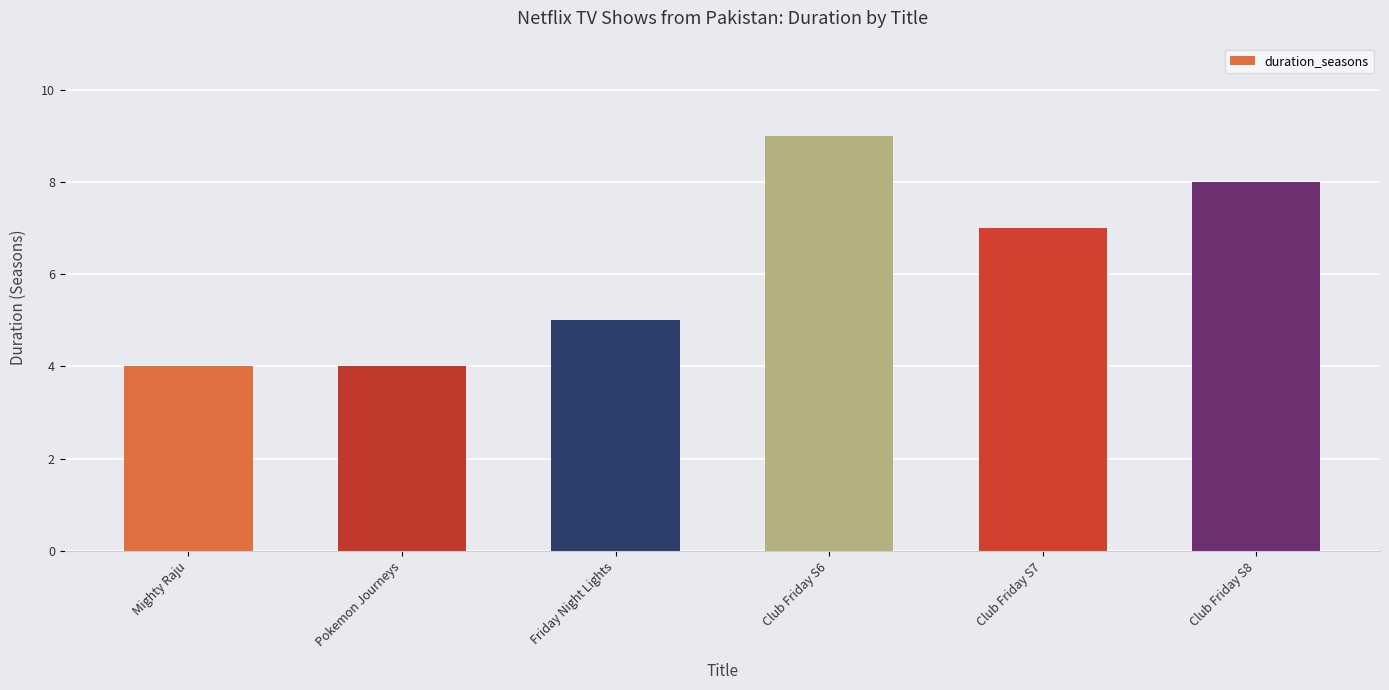

What is the average value?

6